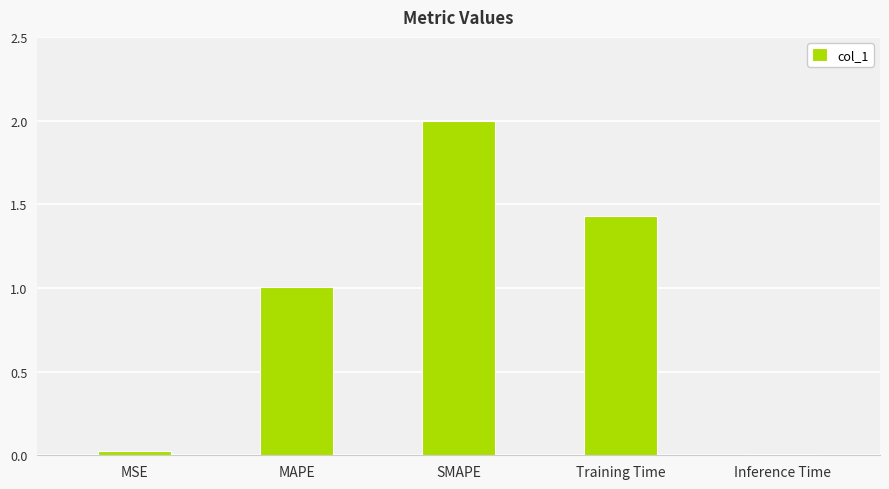

What is the maximum value shown in the chart?

2.0